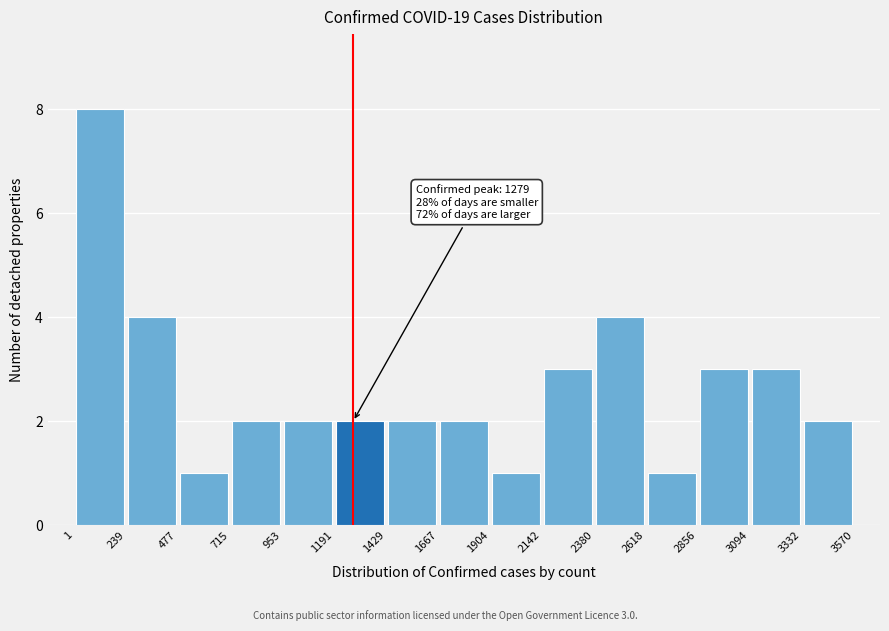

Which range on the x-axis has the tallest bar?

1 to 239